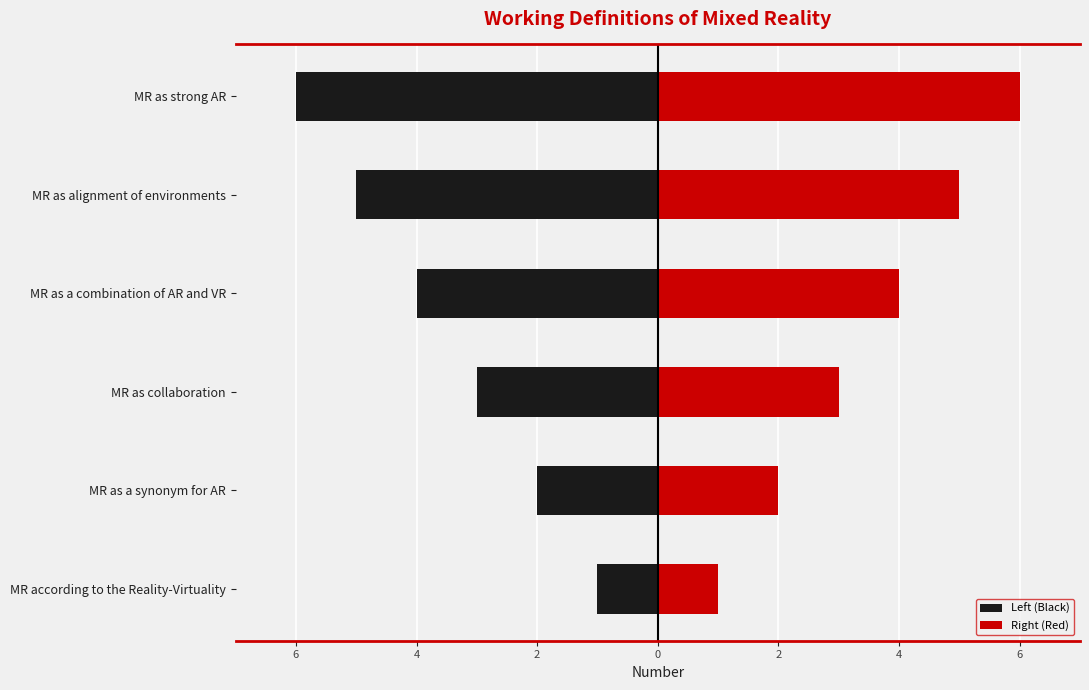

What is the label of the 3rd bar from the right?

MR as a combination of AR and VR